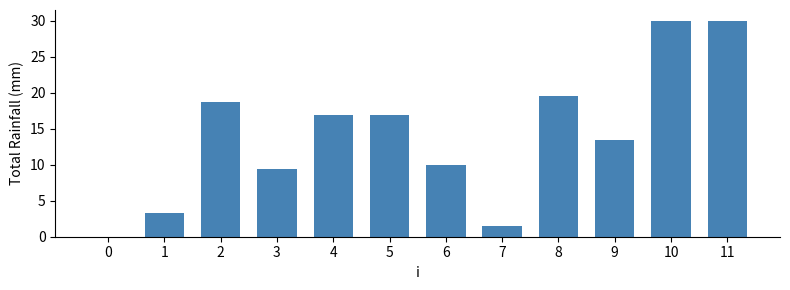

Where does the data first go above 16?

2